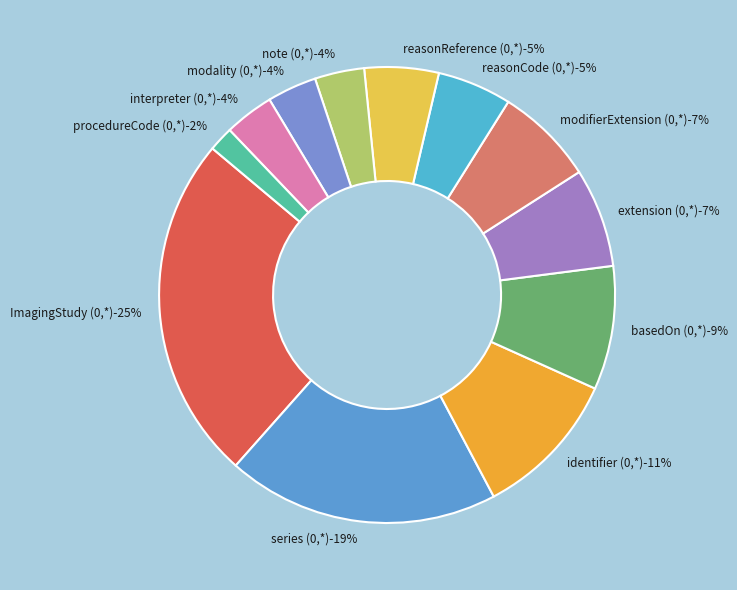

Is ImagingStudy.basedOn (0,*) the majority of the pie?

No